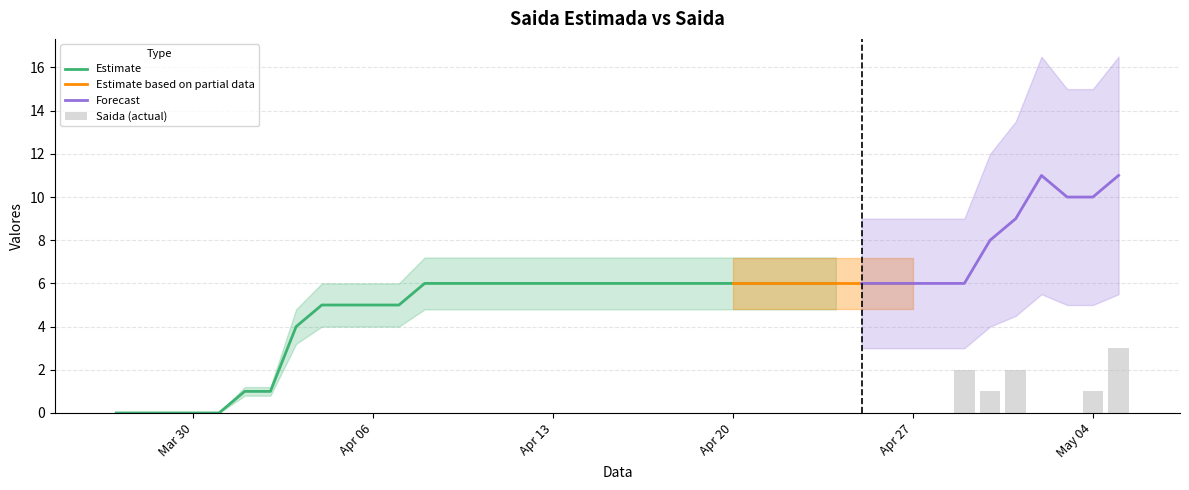

What is the maximum value for Estimate?

6